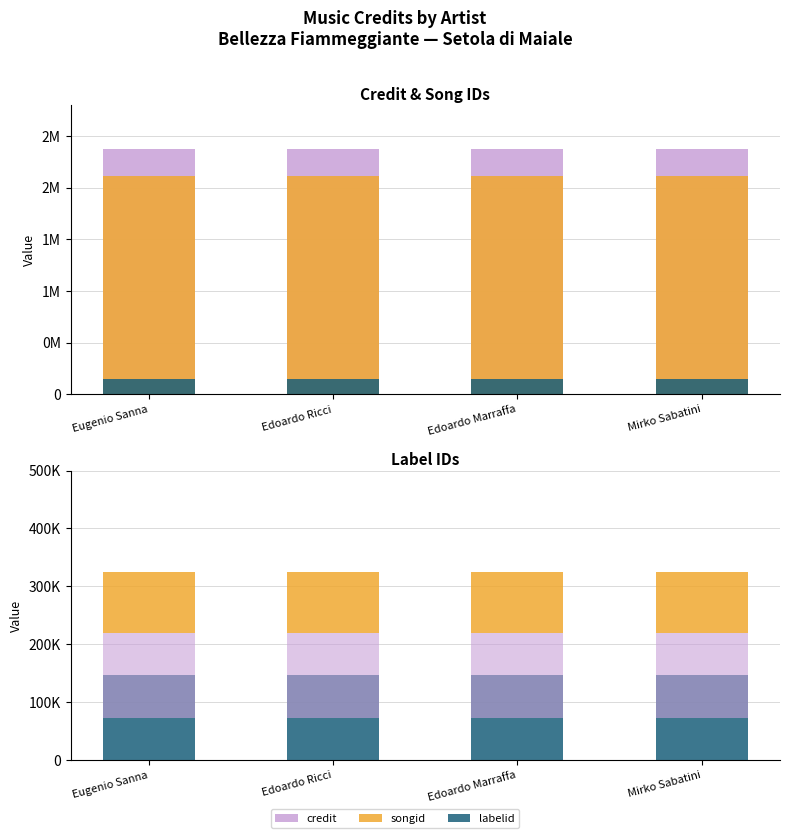

Count the number of data series in this chart.

5